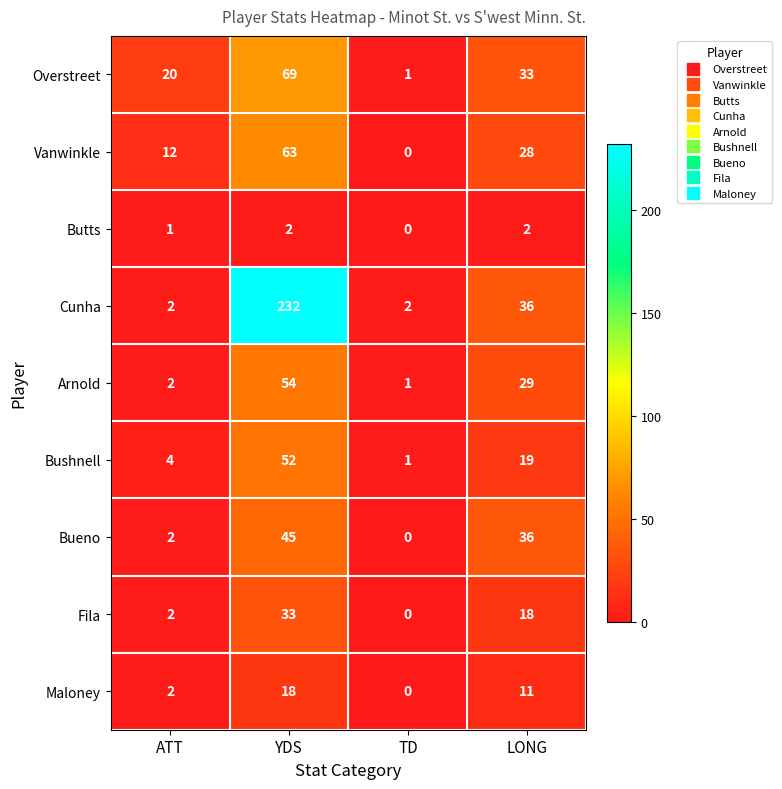

What is the average value of the Overstreet series?

31